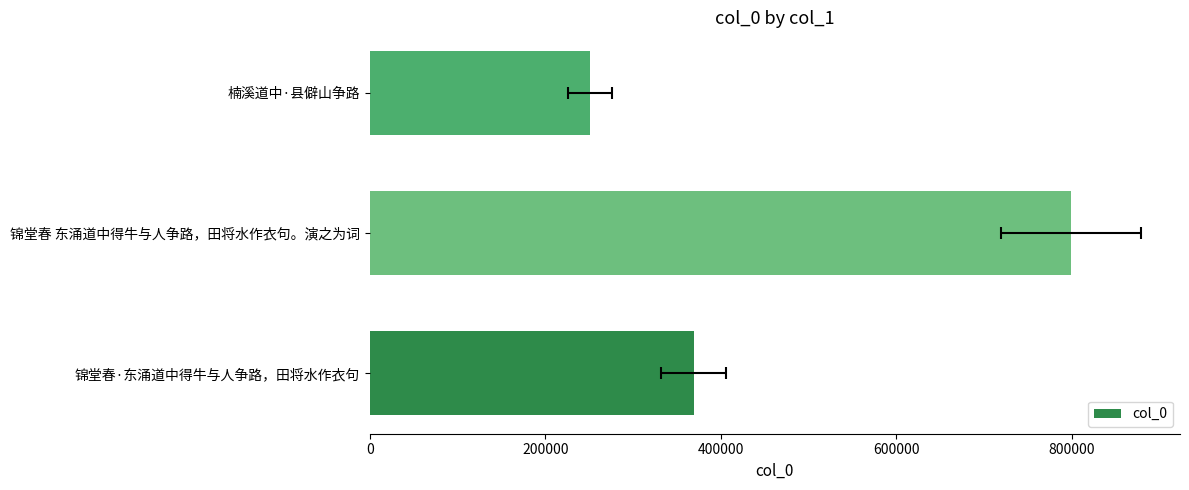

How many data points are less than 368880?

1